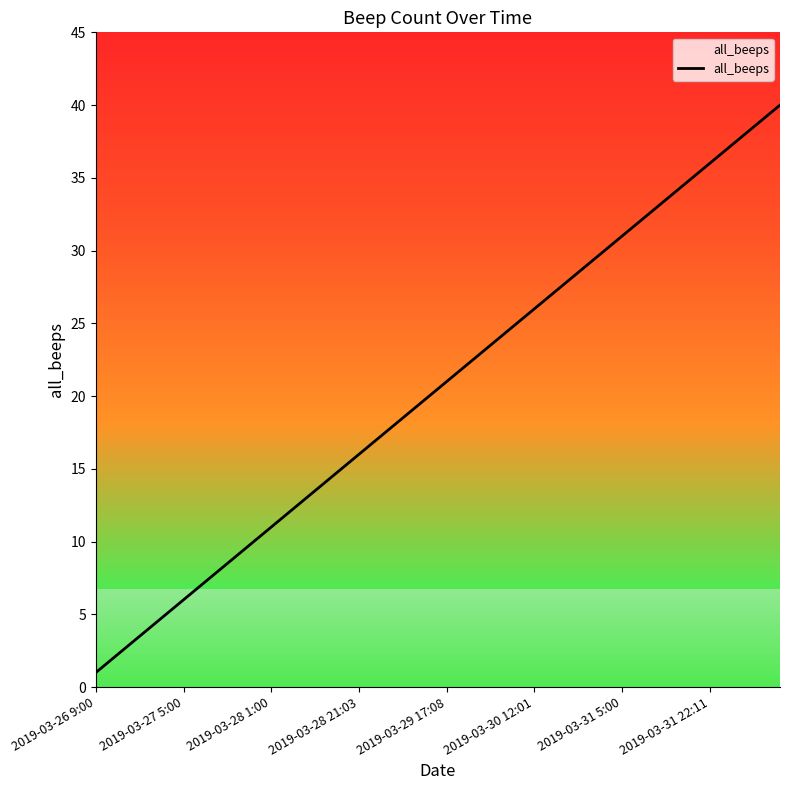

What is the greatest value displayed?

40